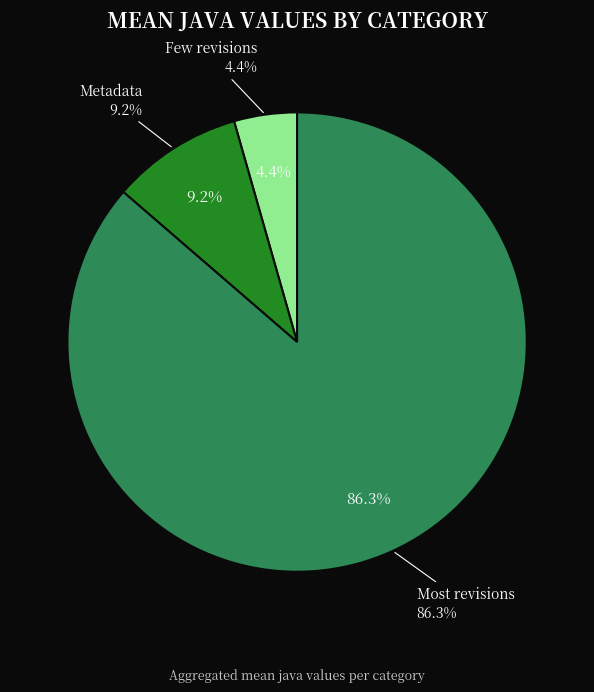

Which has a higher value, Metadata or Few revisions?

Metadata